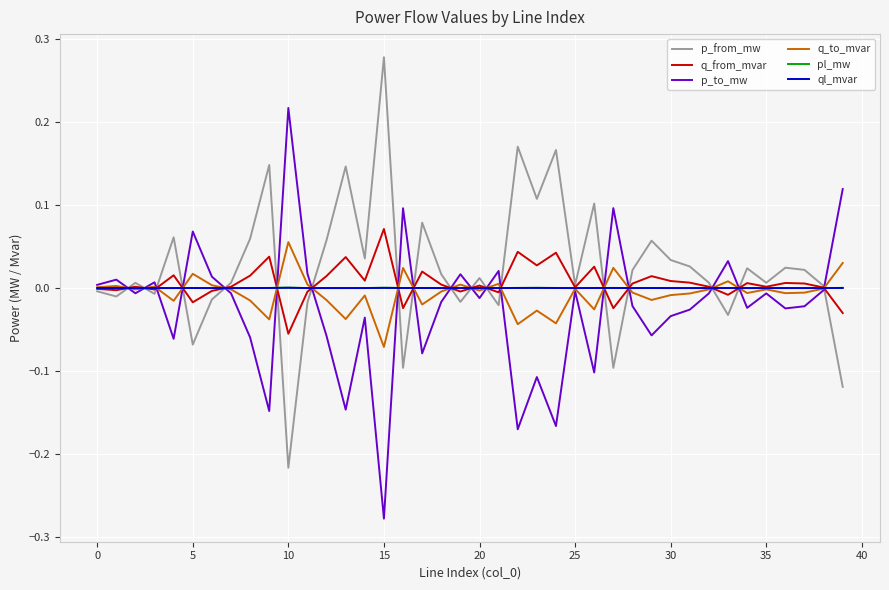

How many interior local valleys does the q_to_mvar series have?

13